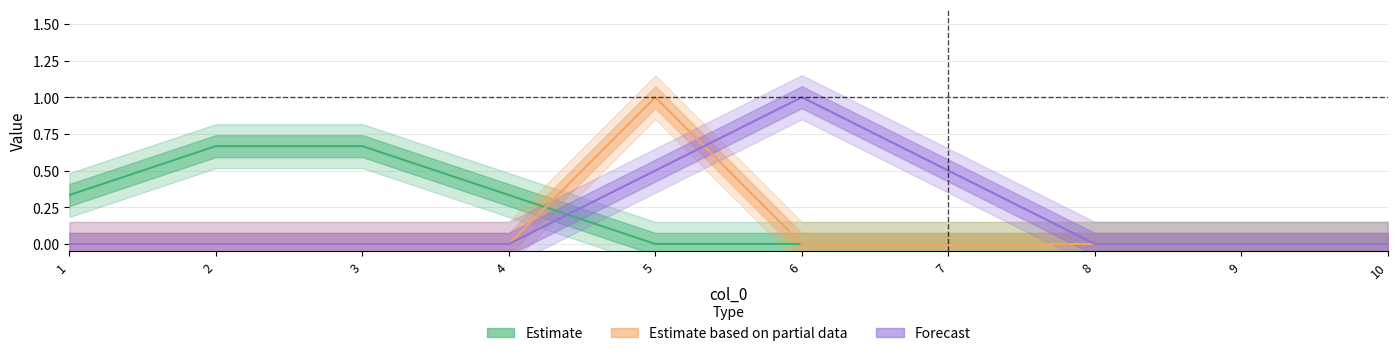

Is it true that 7 equals 0 at 9?

False